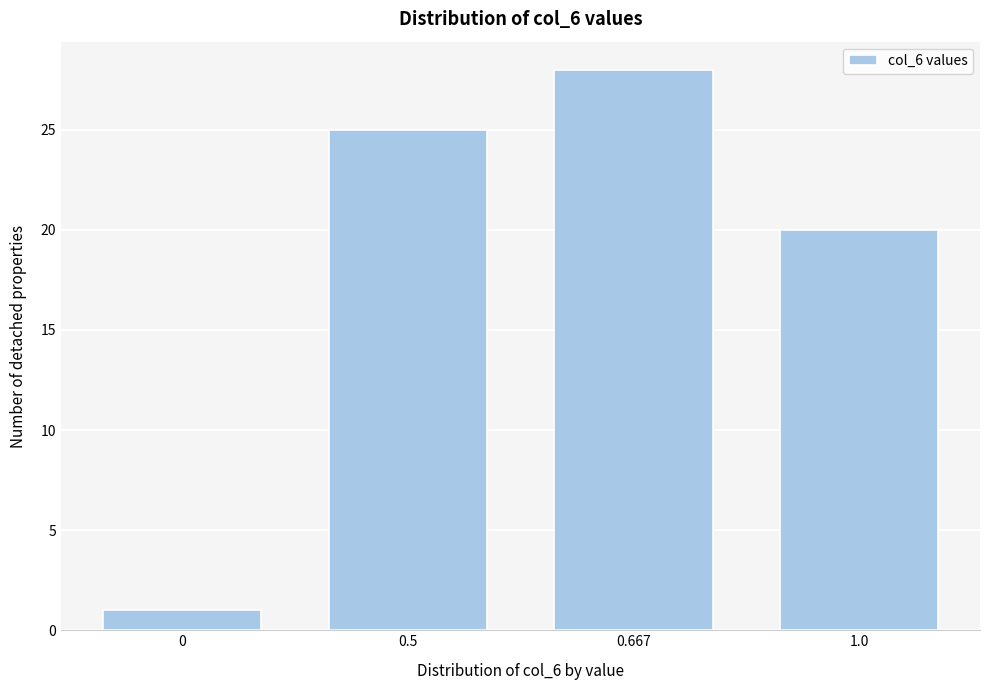

Reading right to left, what are all the values shown in this chart?

1.0=20	0.667=28	0.5=25	0=1